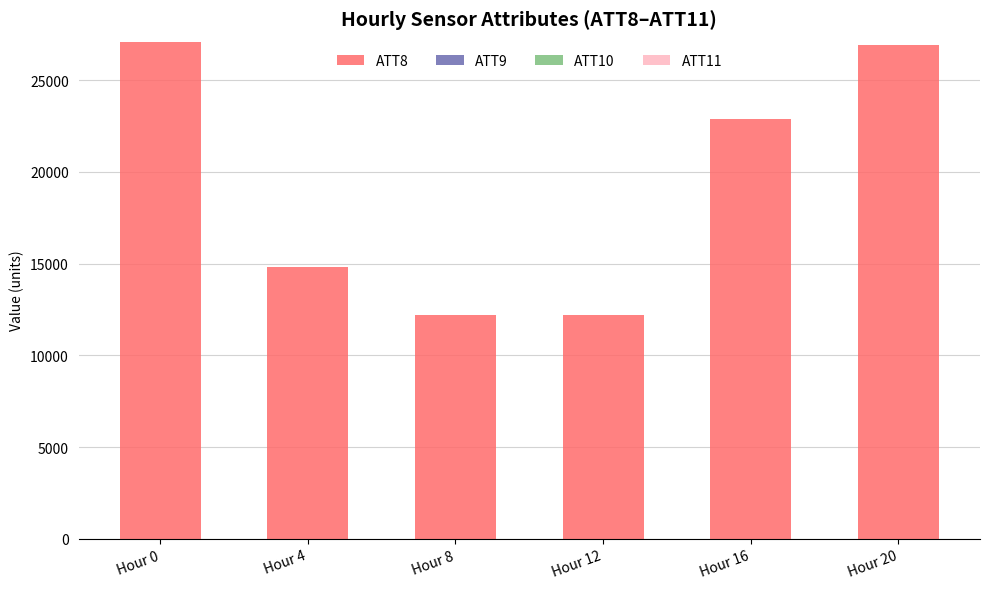

Does the chart contain stacked bars?

No